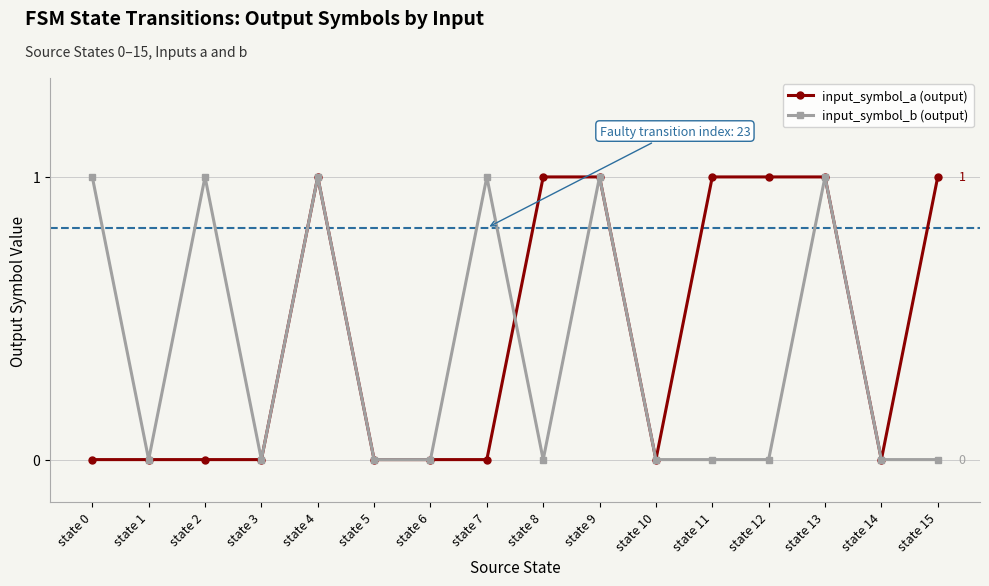

Is it true that input_symbol_b (output) equals 0 at state 3?

True